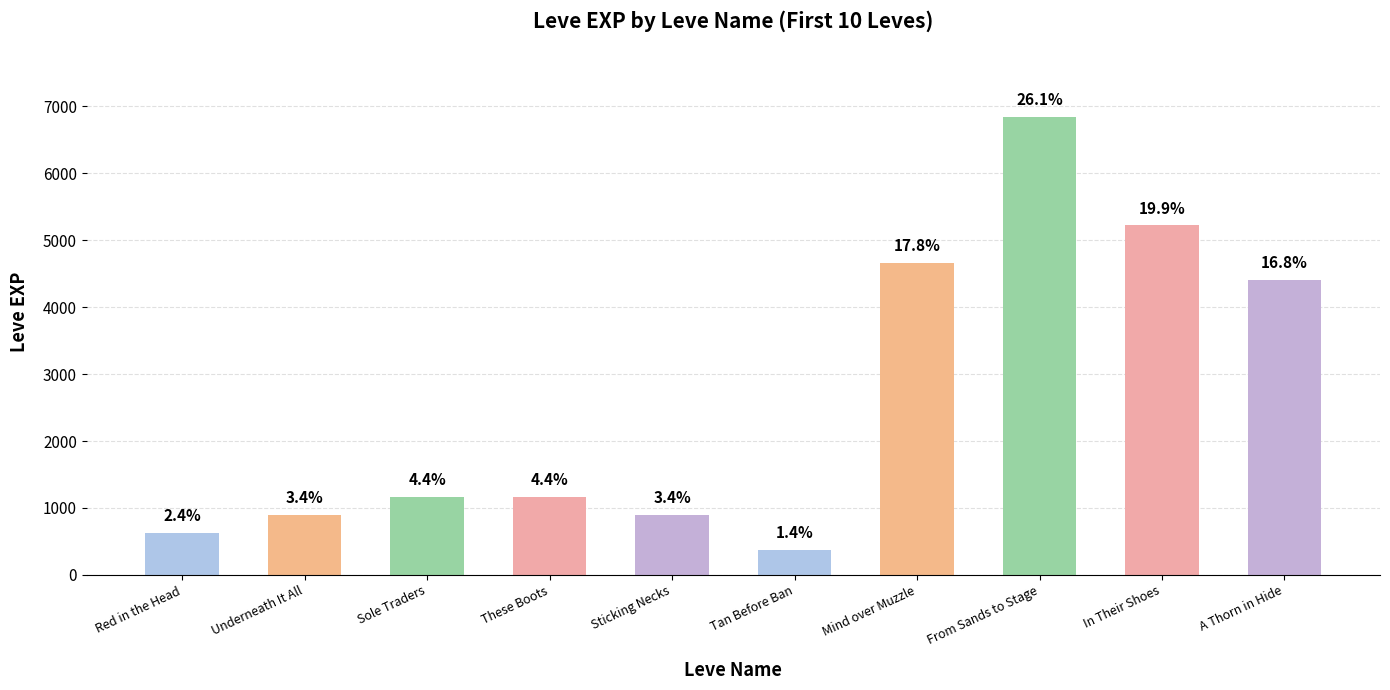

Does the chart contain any negative values?

No